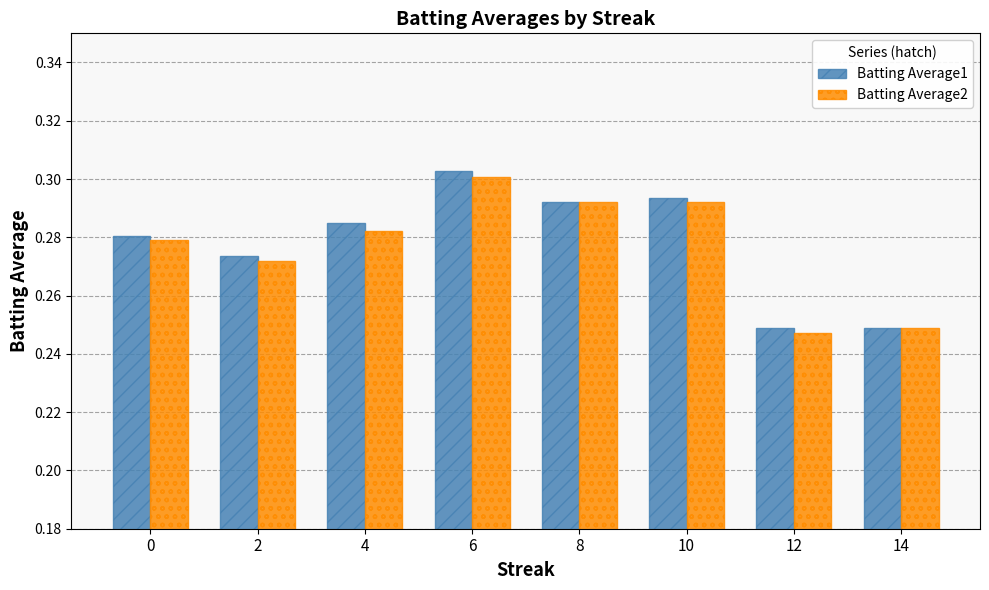

Is the value of Batting Average1 at 6 greater than the value of Batting Average2 at 8?

Yes